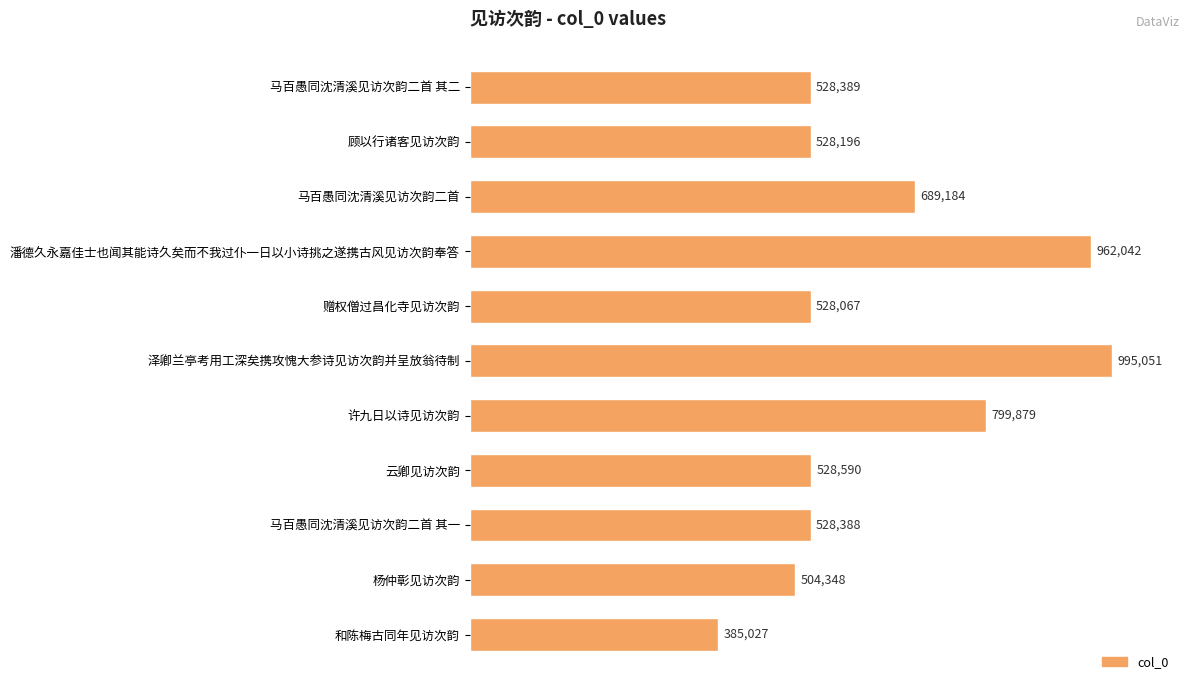

Are the bars horizontal?

Yes